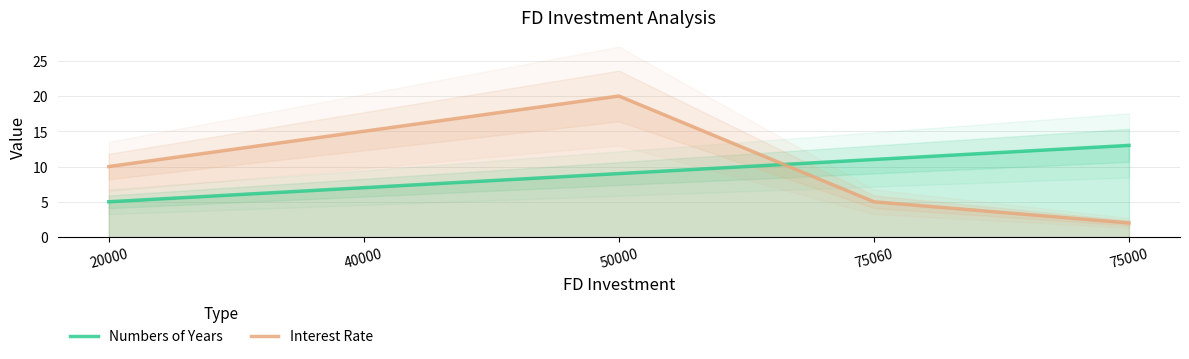

Which category has the lowest value across all series?

75000